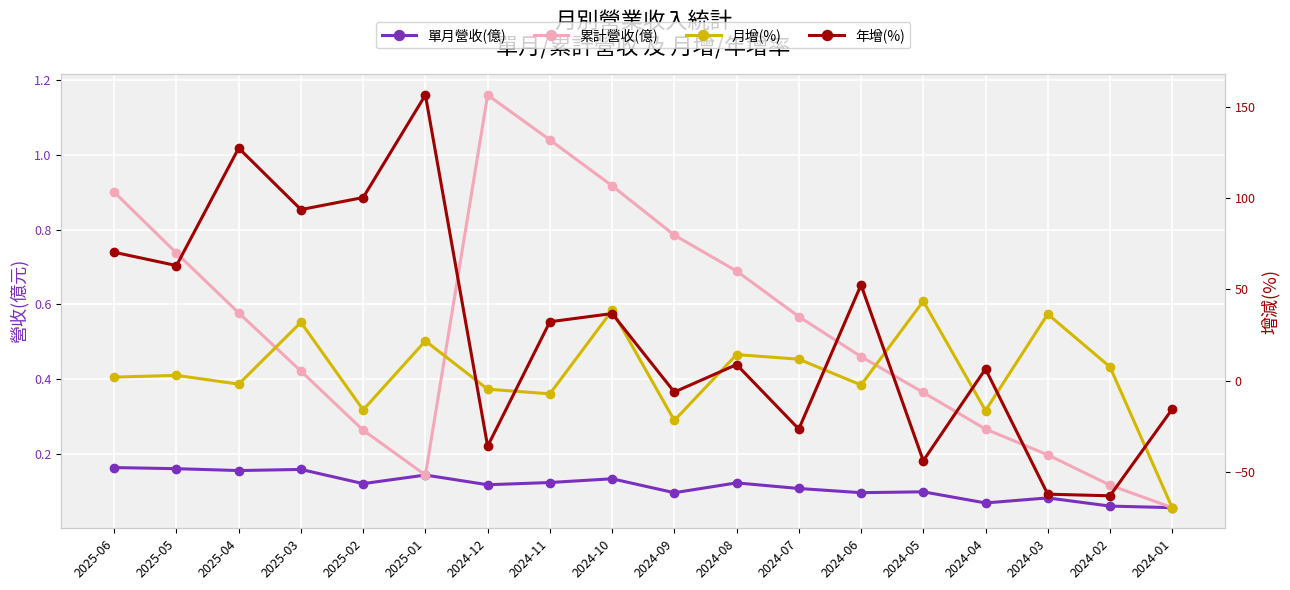

Which series has the largest total across all categories?

年增(%)